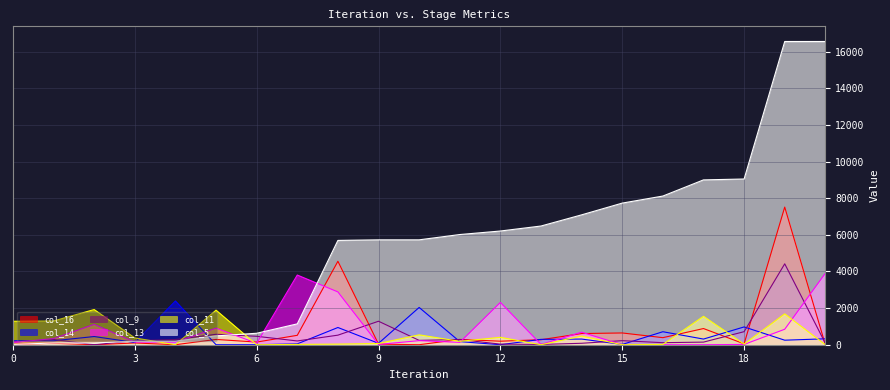

Is it true that col_11 equals 706.5 at 17?

False